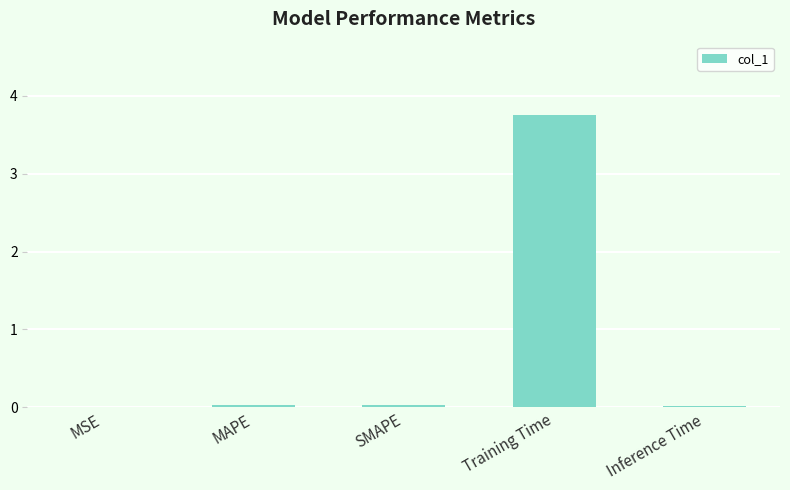

The chart shows a value of 0.0 at MAPE. True or false?

True